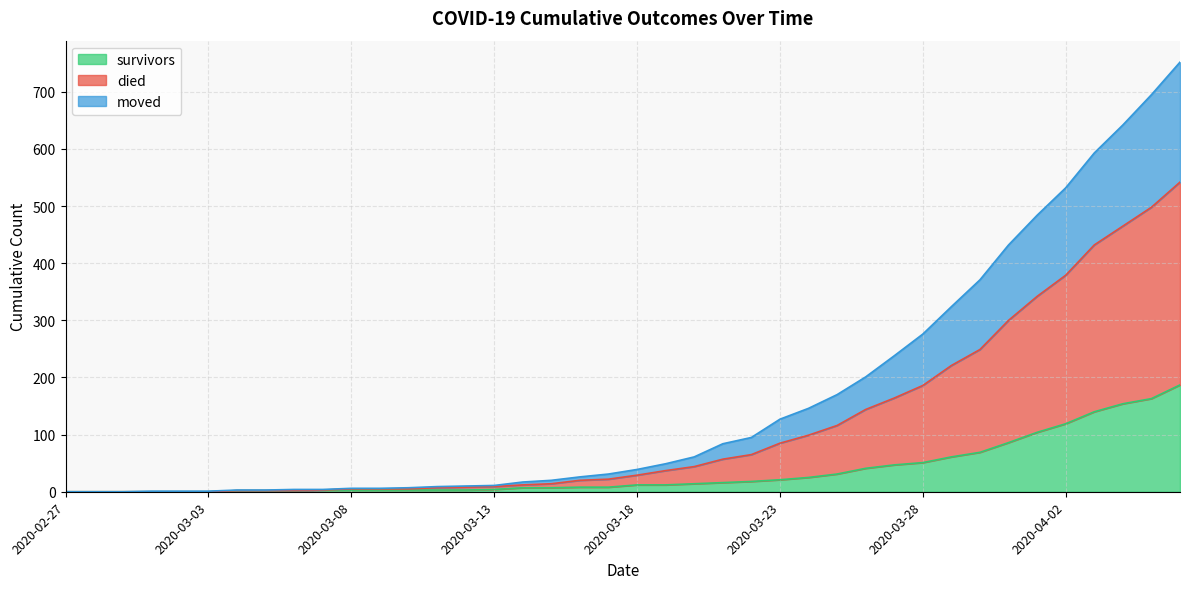

What are all the series names shown in the legend?

survivors, died, moved